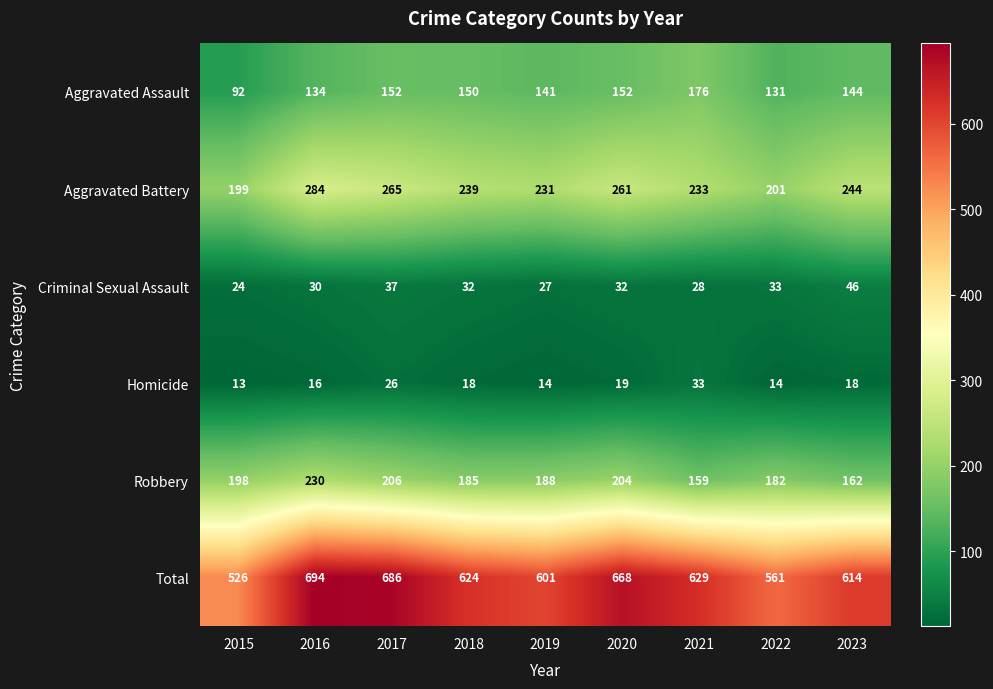

What is the spread (max minus min) of values at 2018?

606